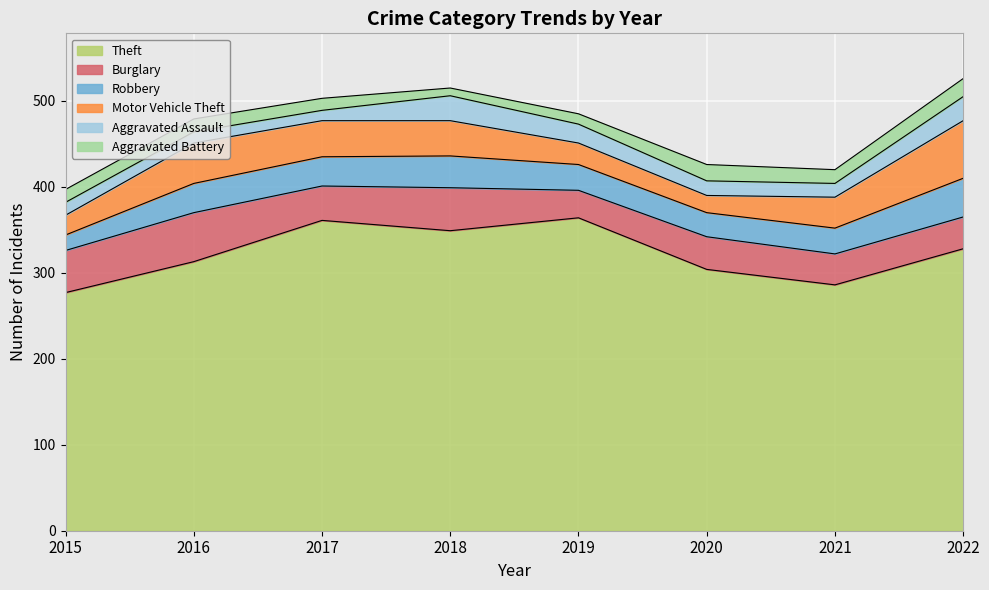

Which series has the largest total across all categories?

Theft